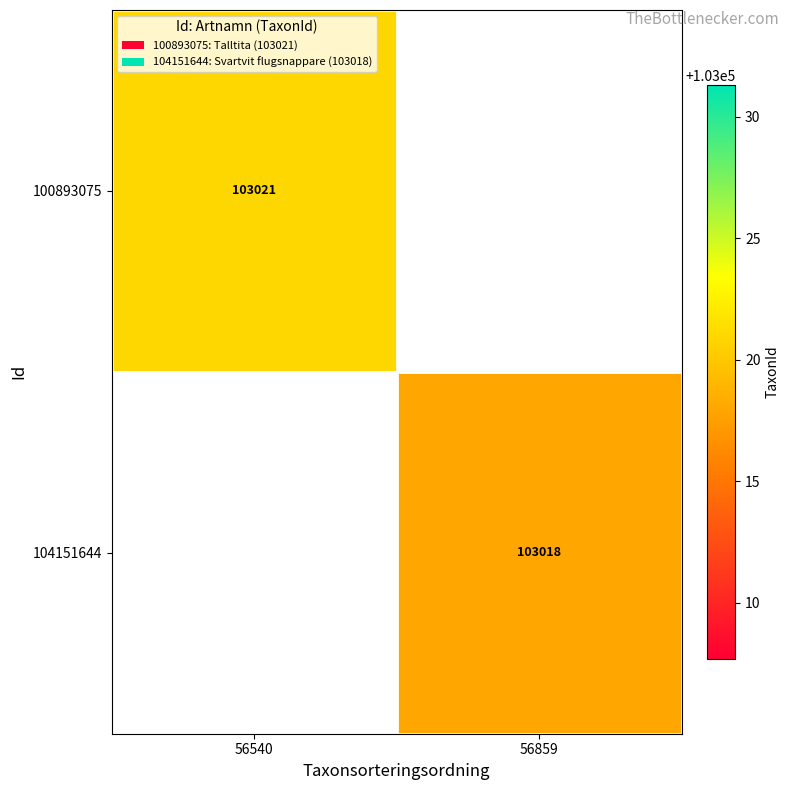

The value of 104151644 at 56859 is 103018. True or false?

True